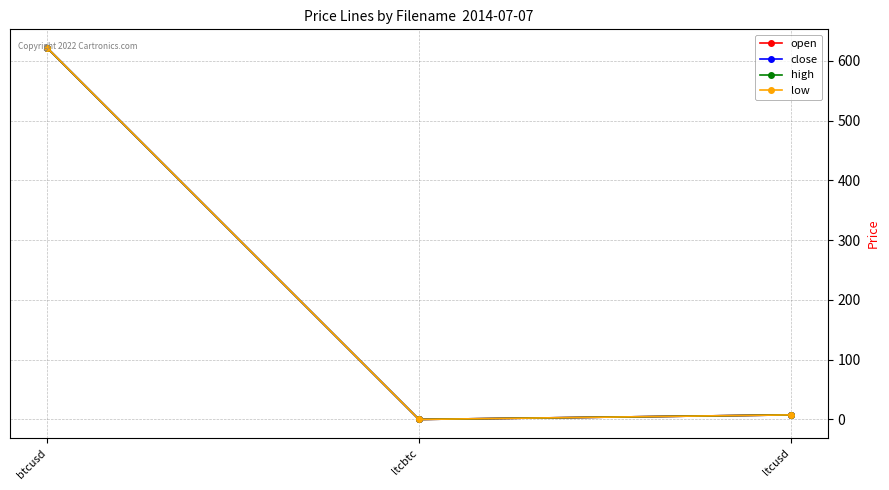

What is the sum of all low values?

629.1